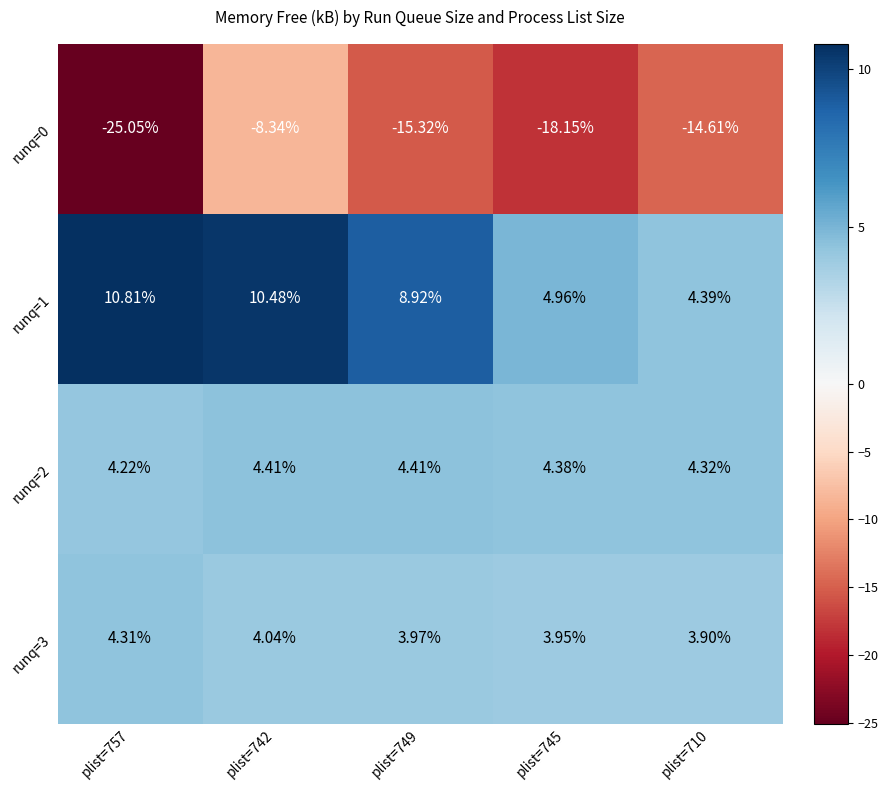

Is the value of runq=0 at plist=742 greater than the value of runq=1 at plist=757?

No